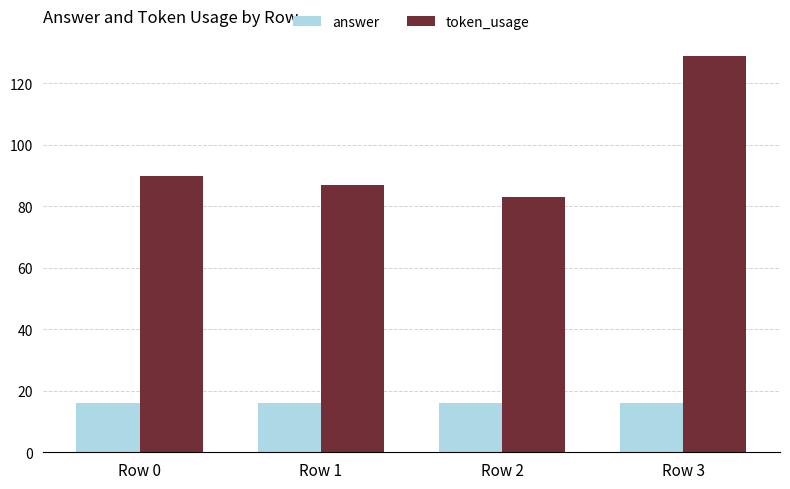

What is the difference between the second highest and minimum values in the token_usage series?

7